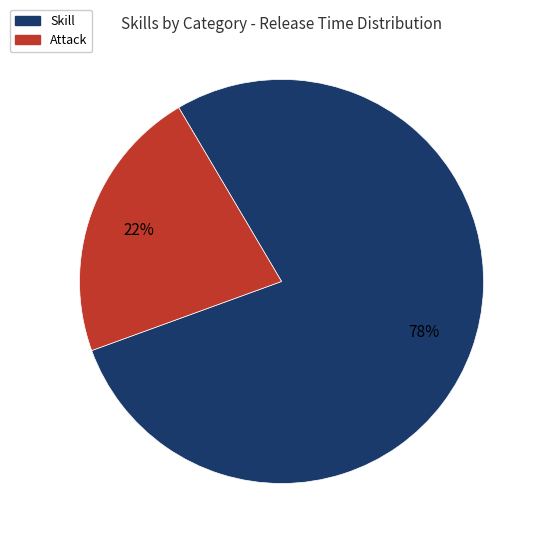

To the nearest percent, what is the average slice percentage?

50%